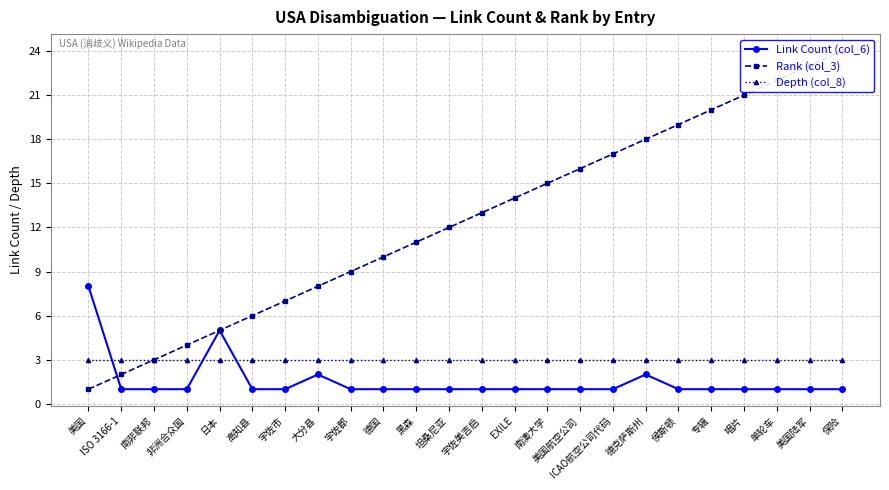

What is the label of the 2nd point from the right?

美国陆军